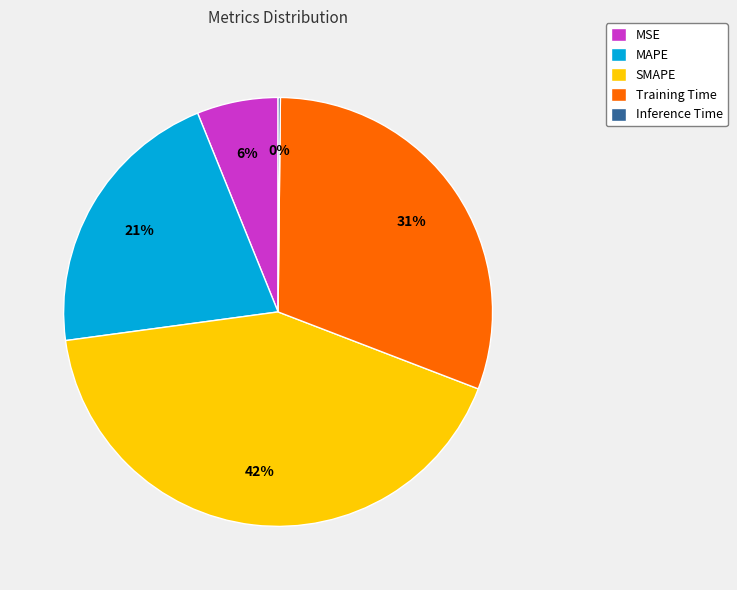

To the nearest percent, what percentage of the pie is Training Time?

31%